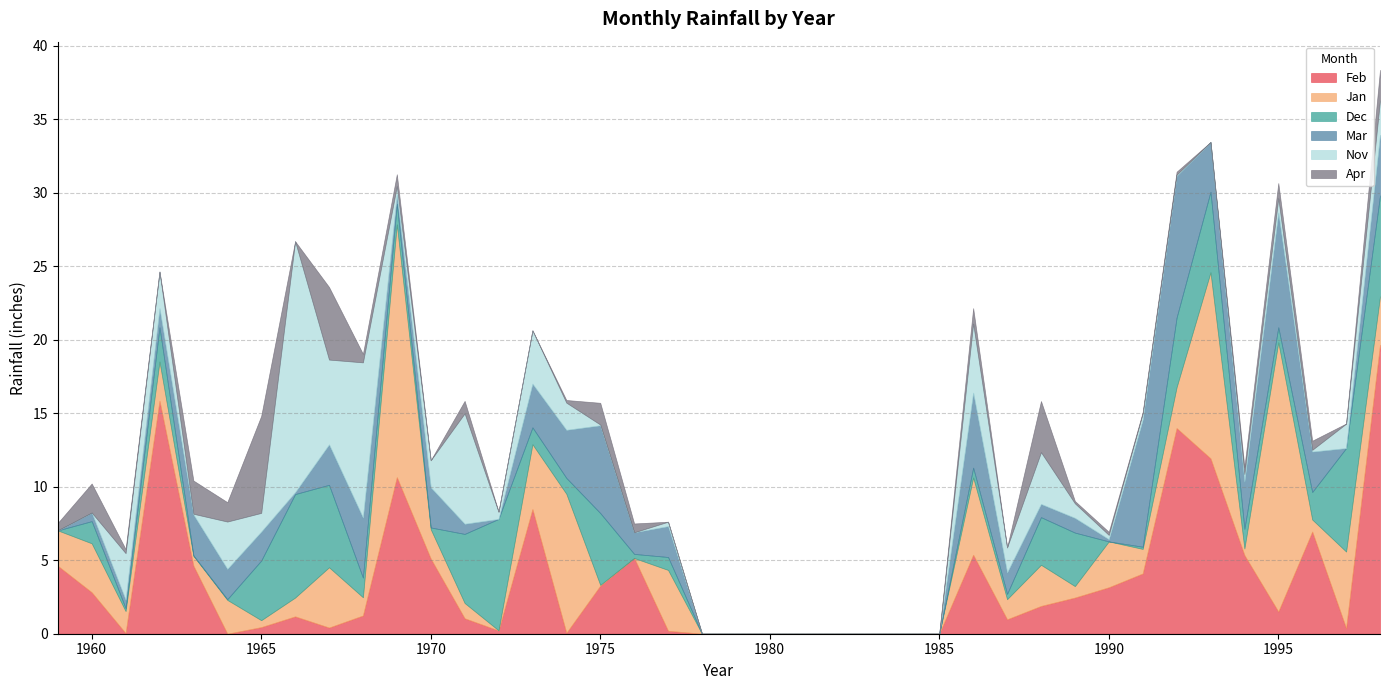

Where do Nov and Dec first cross each other?

1960 and 1961